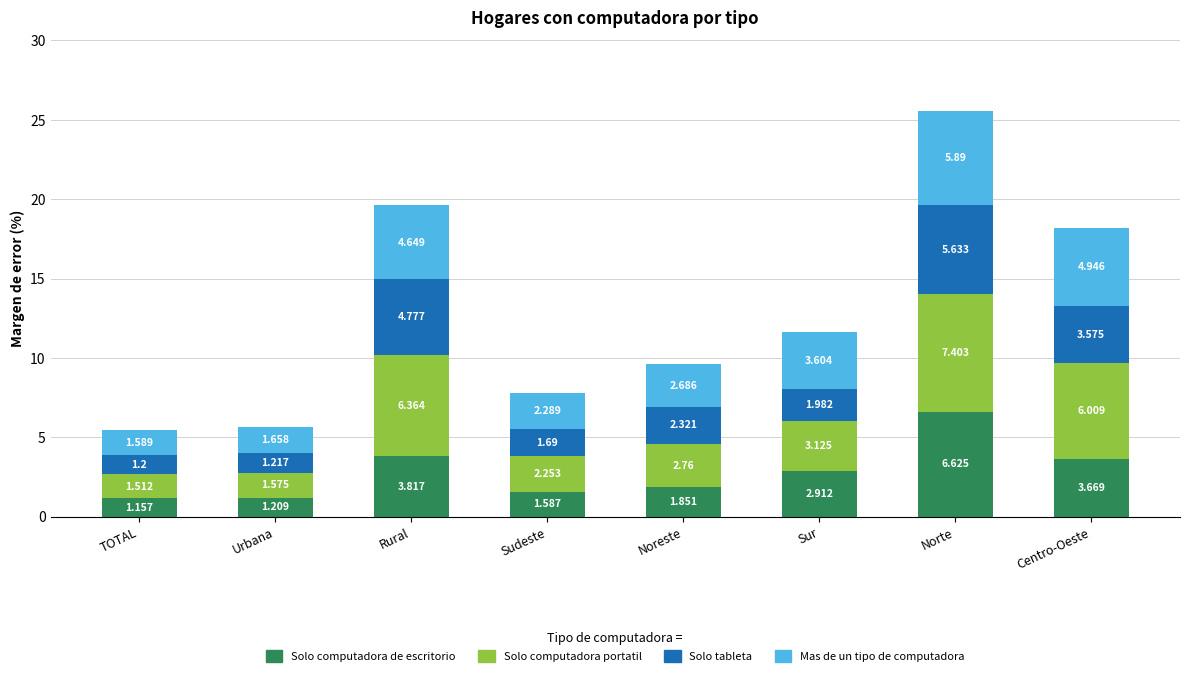

At which category is the sum across all series the highest?

Norte